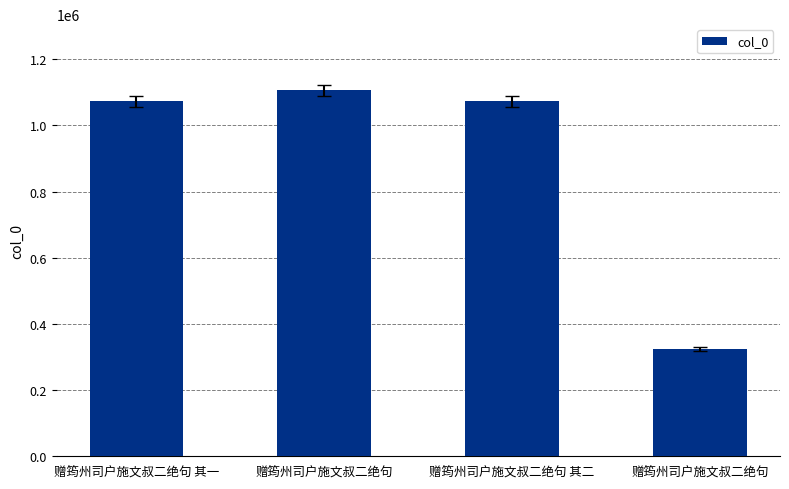

Which category has the highest value across all series?

赠筠州司户施文叔二绝句